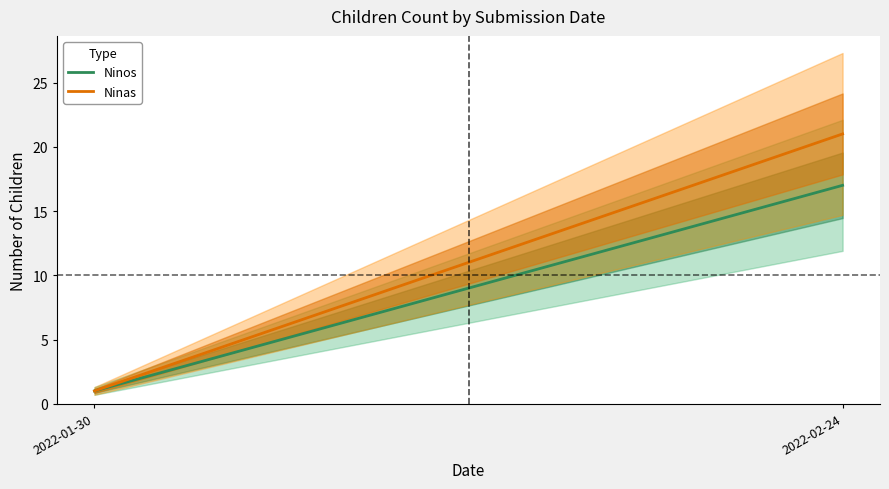

Rank the categories by Ninas value from highest to lowest.

2022-02-24, 2022-01-30